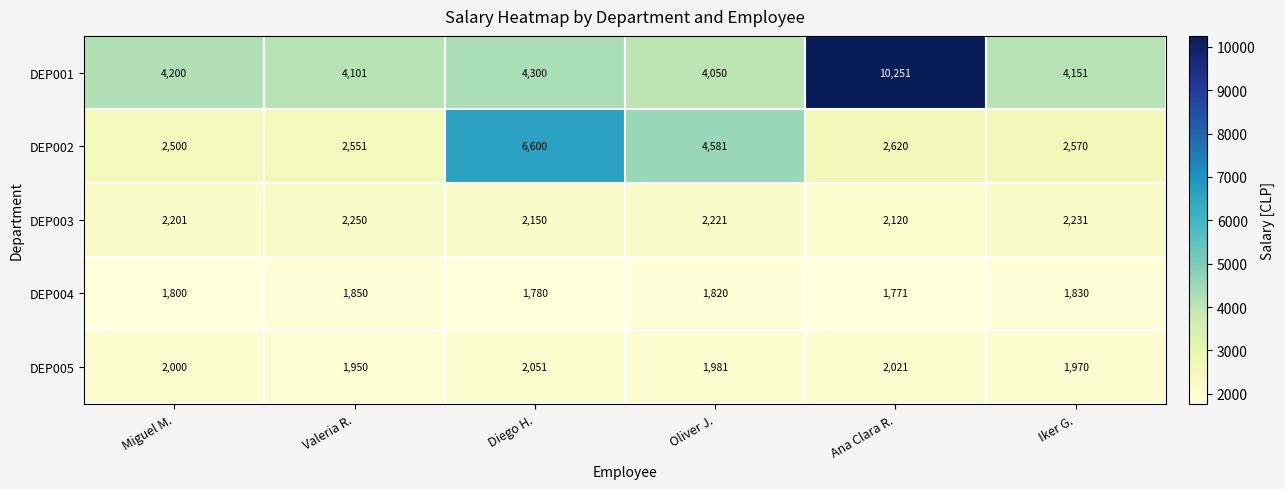

At which label is DEP001 closest to 7150?

Diego H.